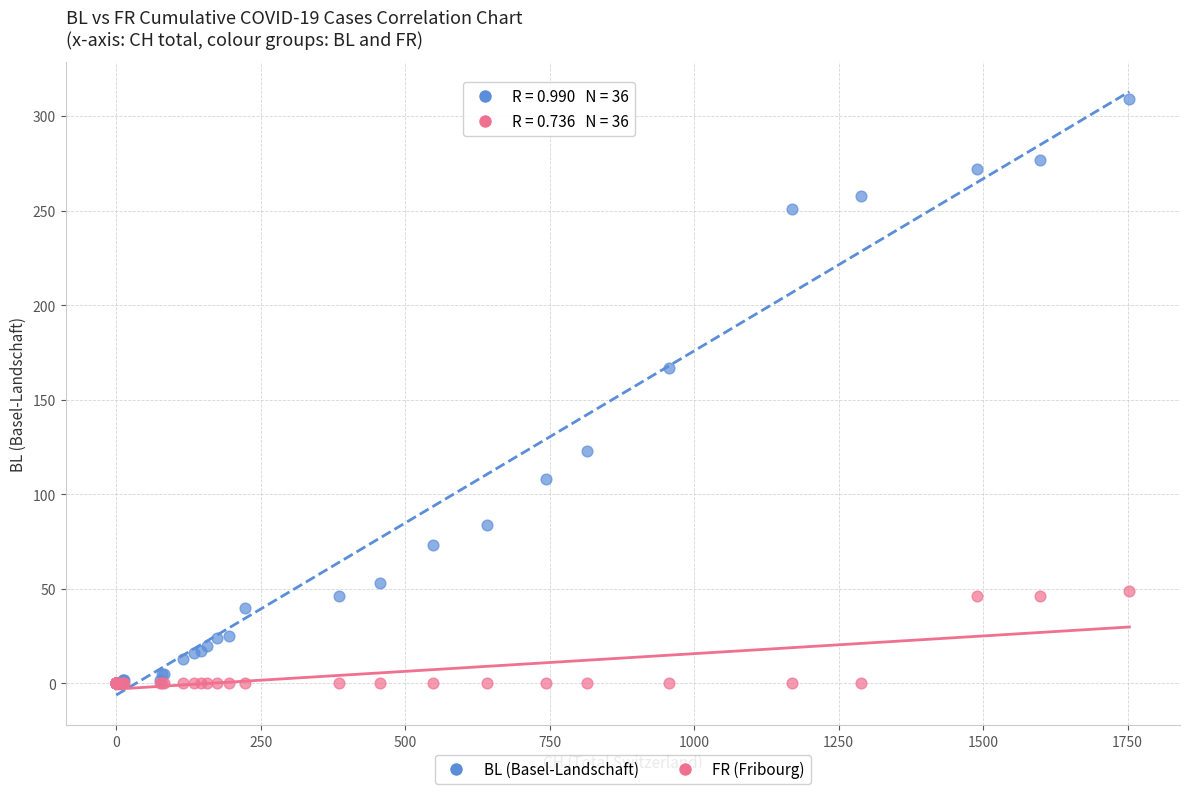

What are all the series names shown in the legend?

BL (Basel-Landschaft), FR (Fribourg)